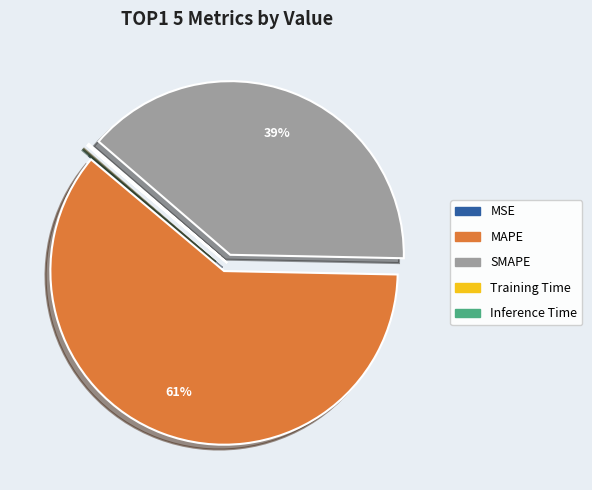

Which slice represents more than half of the pie?

MAPE